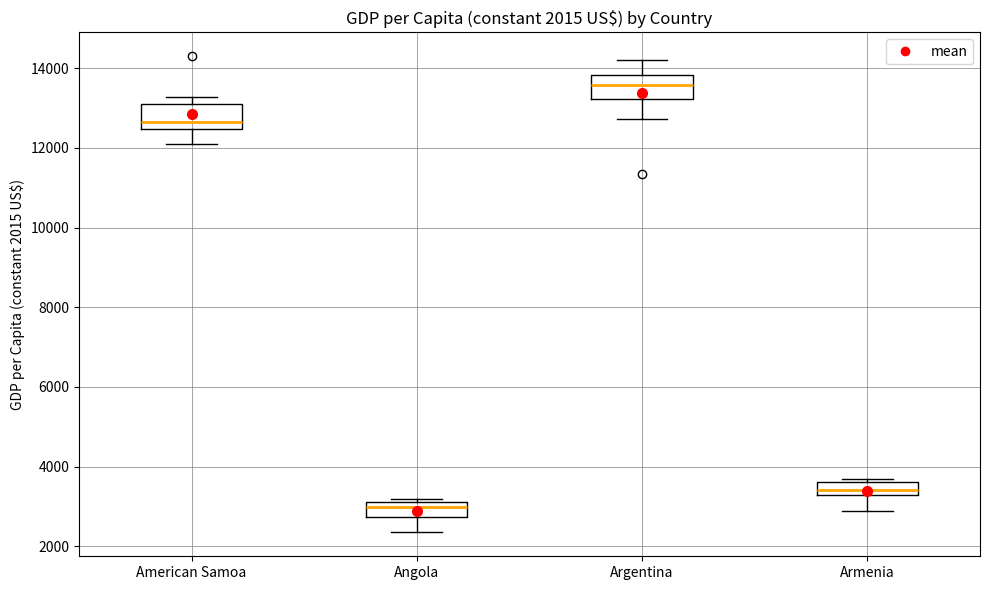

Which box has the lowest median line?

Angola